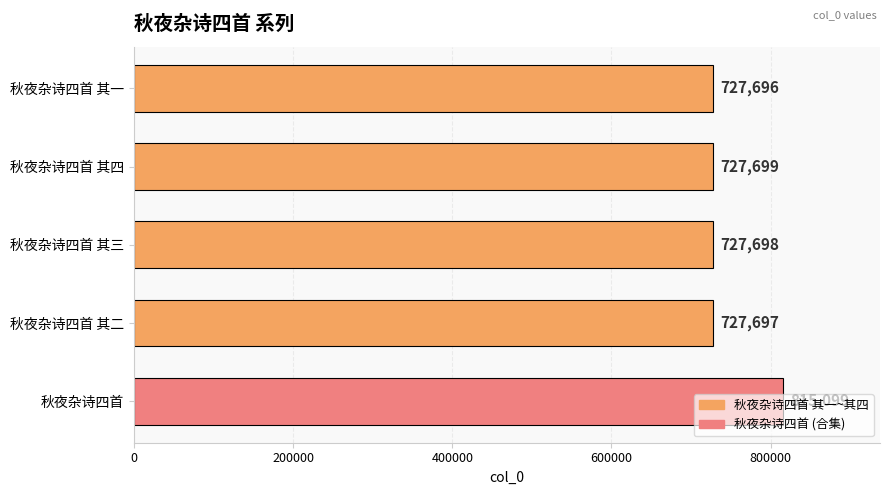

Where is the data nearest to the value 771397?

秋夜杂诗四首 其四